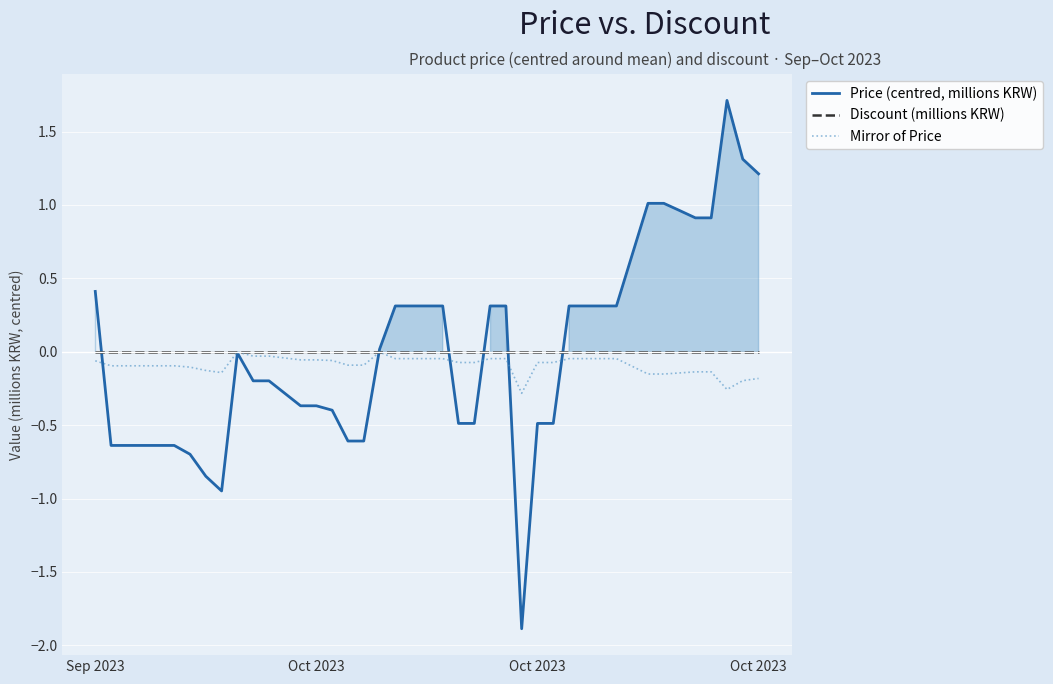

Is the value of Discount (millions KRW) at 23 greater than the value of Price (centred, millions KRW) at 34?

No